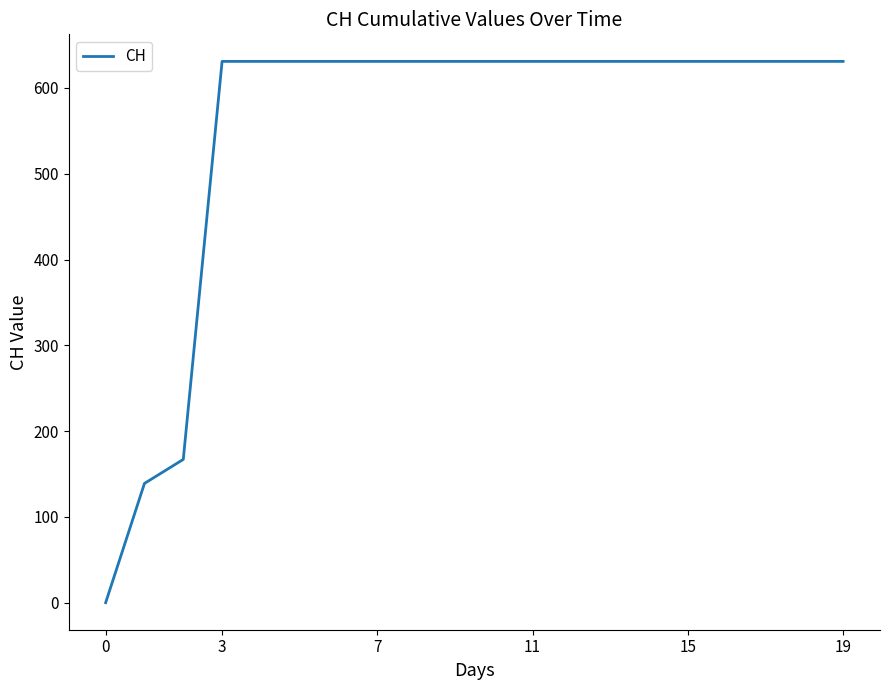

What is the difference between the maximum and second lowest values?

492